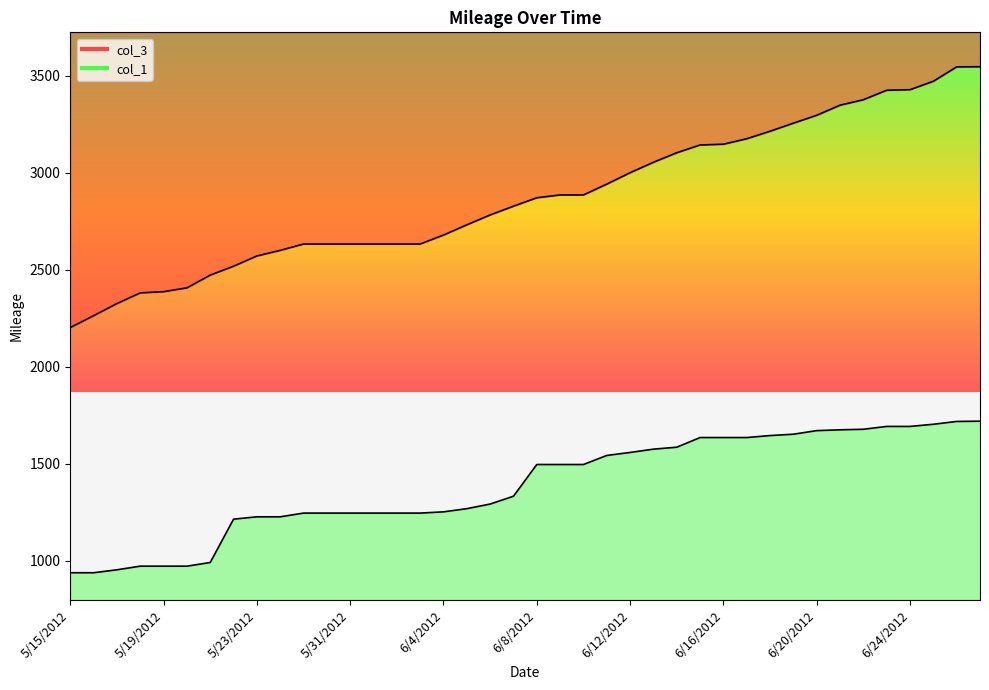

Is it true that col_3 equals 3931.2 at 5/15/2012?

False